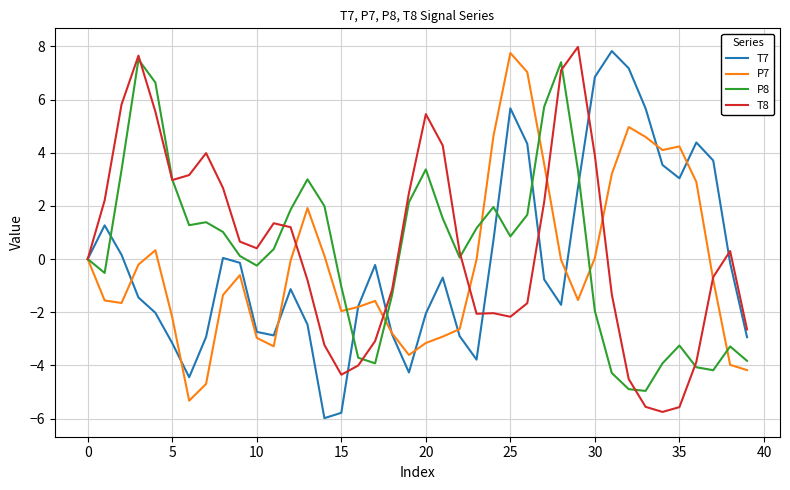

What is the minimum value for P7?

-5.3